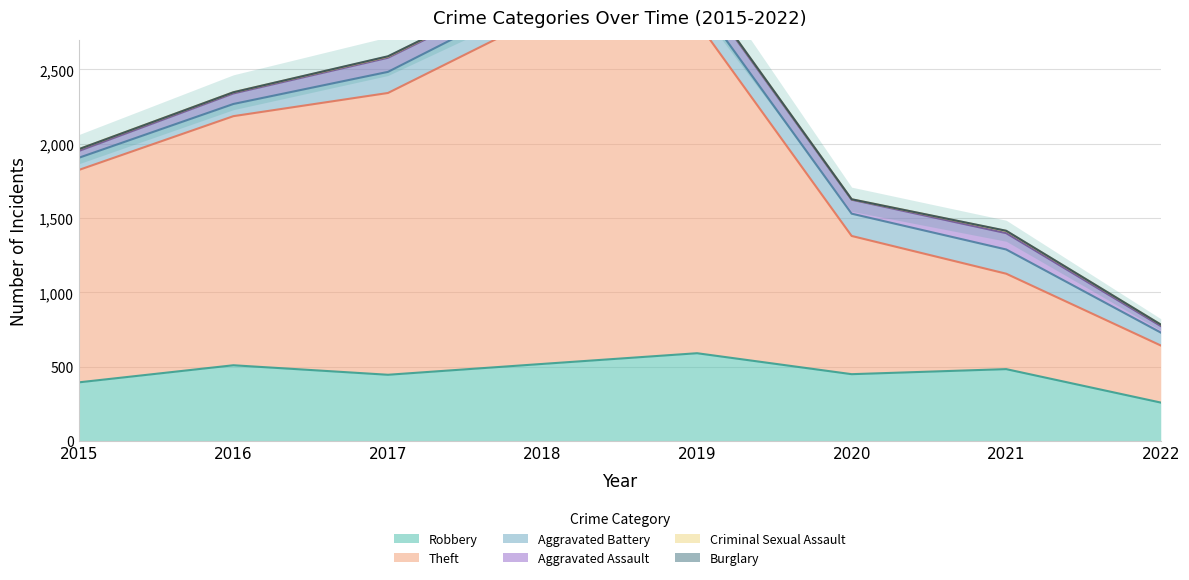

Which series has the widest spread of values?

Theft